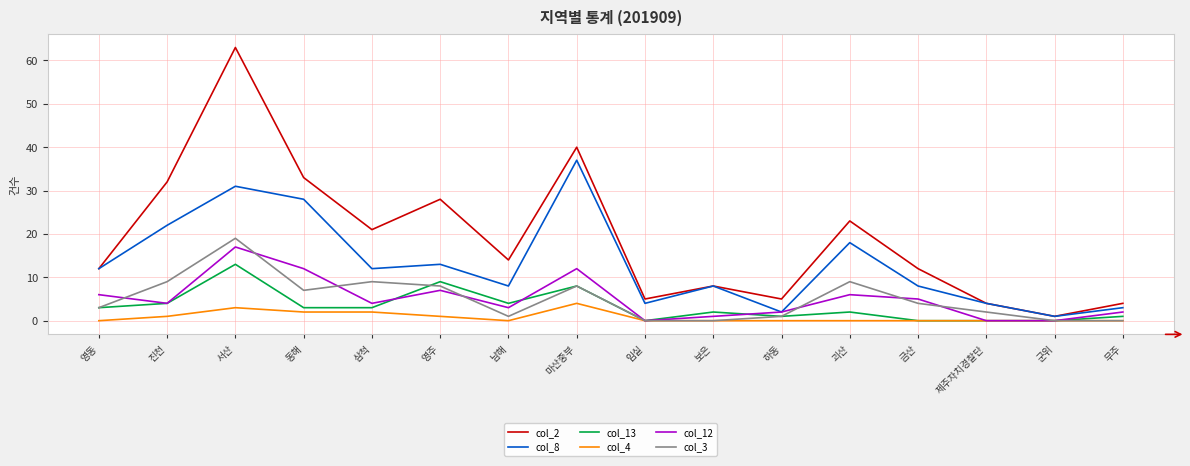

Is this an area chart (filled region under the line)?

No